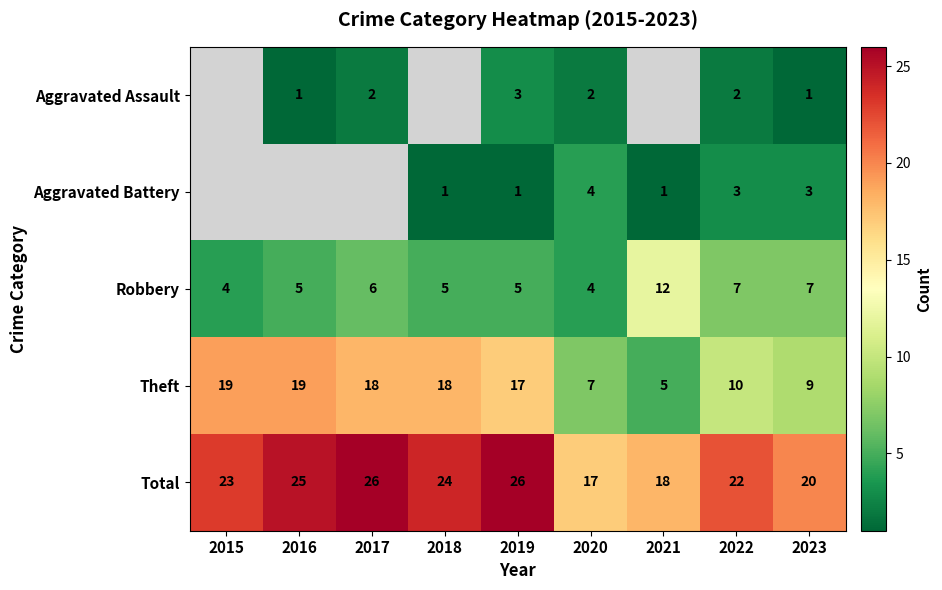

What is the sum of the Robbery values at 2021 and 2016?

17